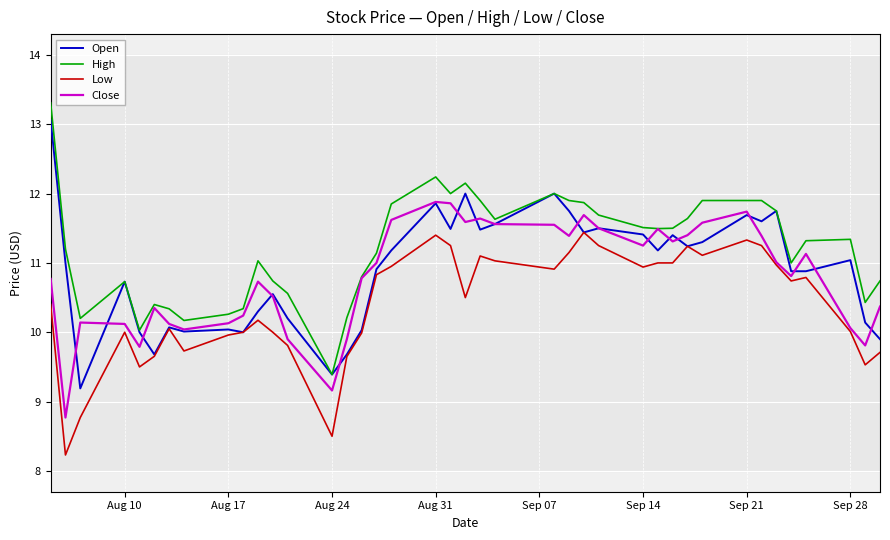

What is the maximum value shown in the chart?

13.3